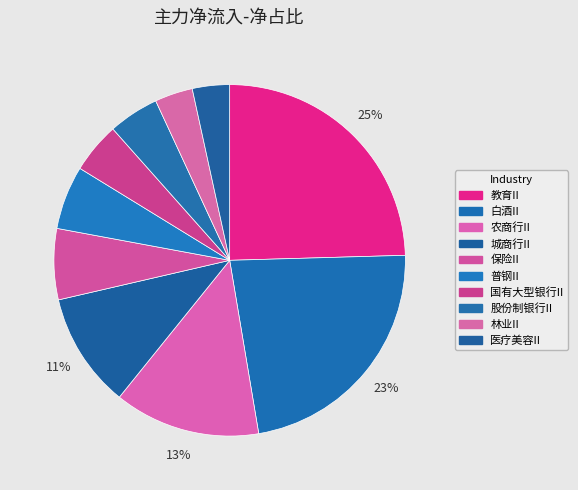

What is the change in value from 白酒II to 保险II?

-149.7